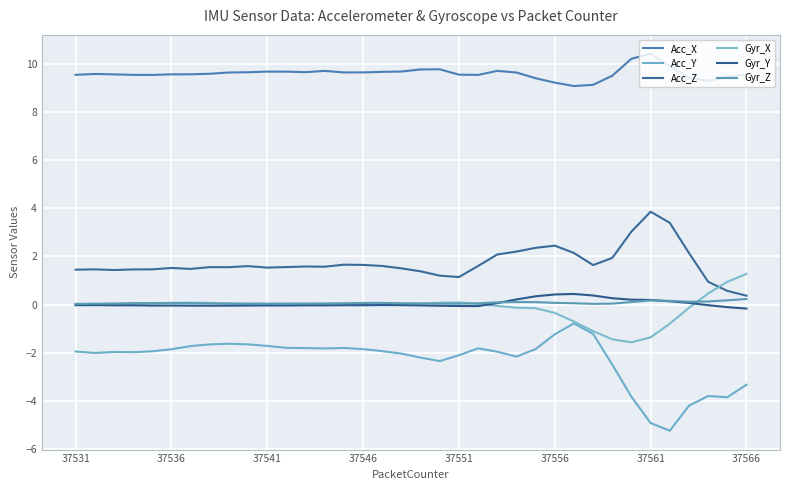

In Acc_X, how many points are lower than both neighbors (excluding endpoints)?

6